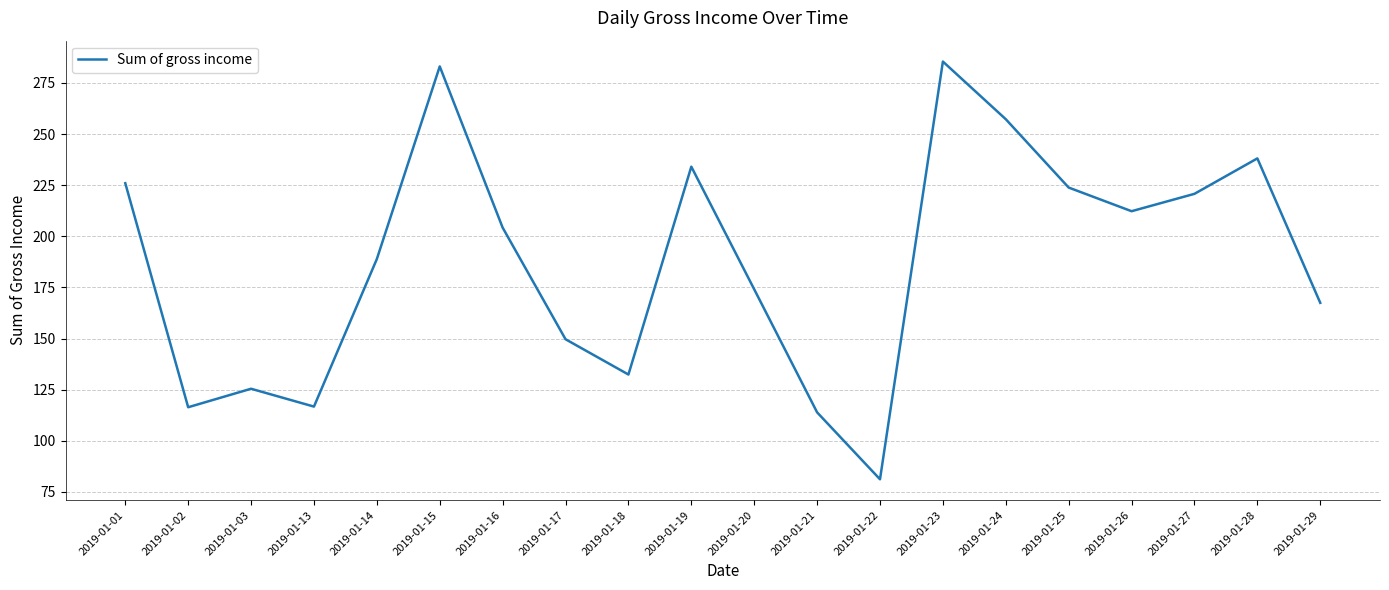

What is the ratio of the value at 2019-01-29 to the value at 2019-01-26?

0.8